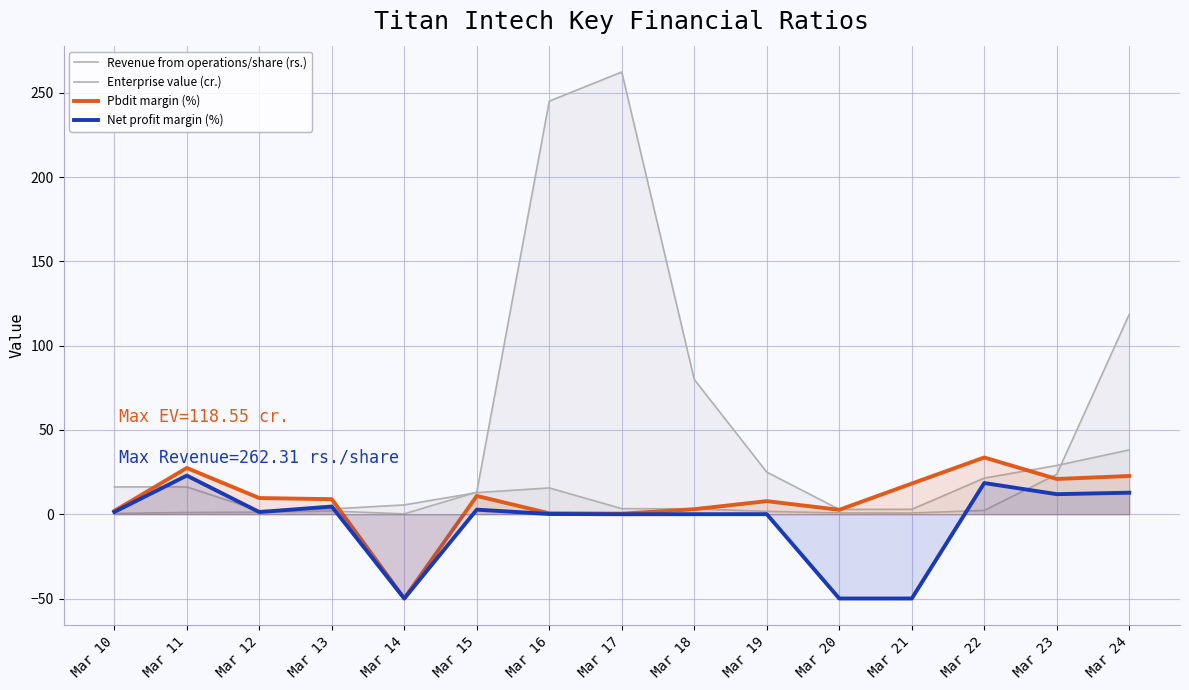

What are all the series names shown in the legend?

Revenue from operations/share (rs.), Enterprise value (cr.), Pbdit margin (%), Net profit margin (%)